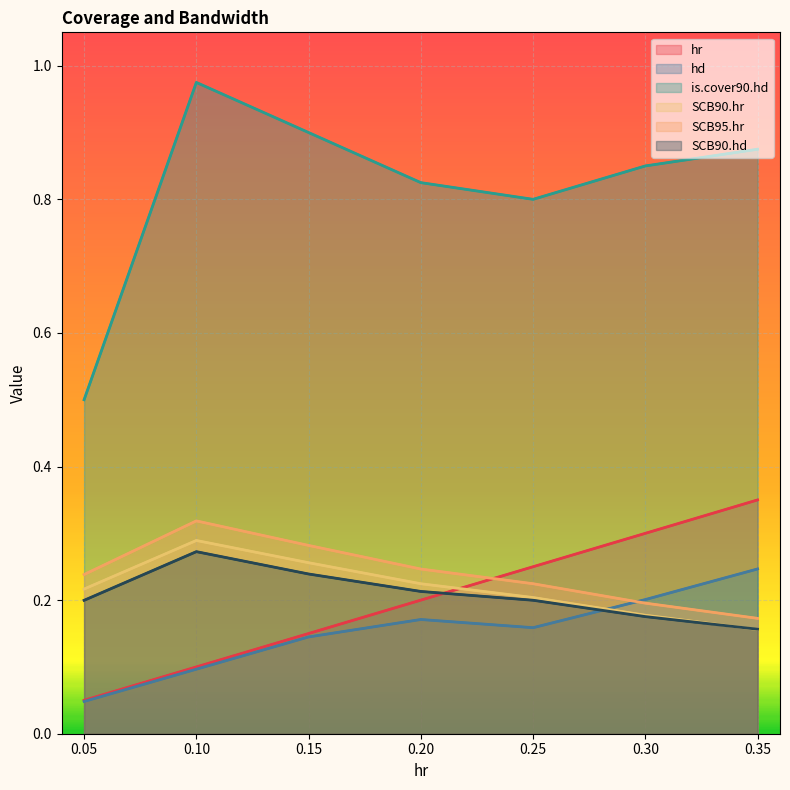

What is the value of the SCB90.hd point at the 6th from the left?

0.2